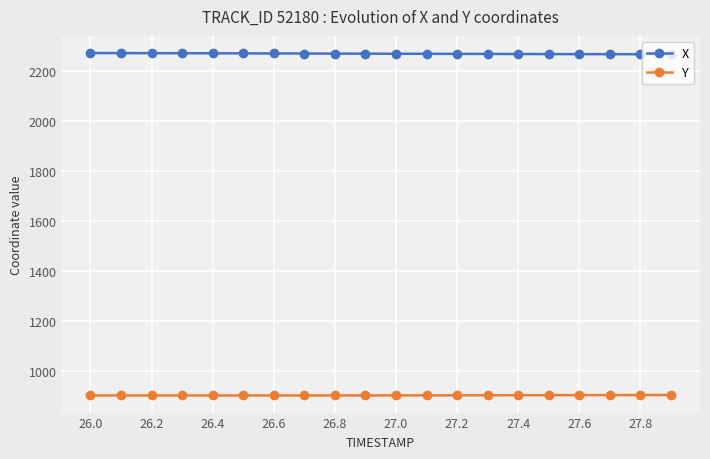

List the series in order of their peak value, highest first.

X, Y